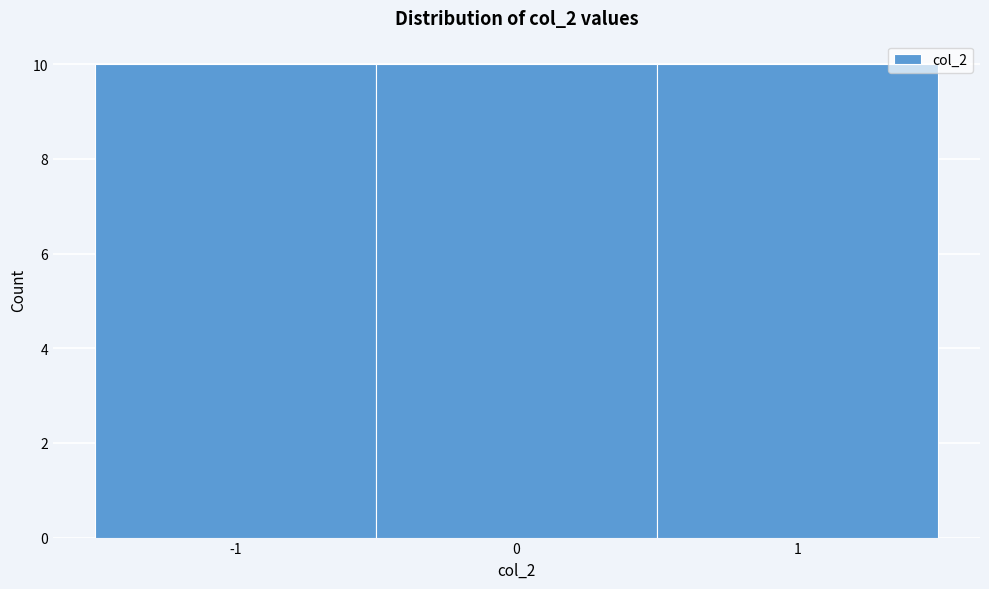

Reading left to right, transcribe this chart: for each bar, give the range it covers on the x-axis and its height. The values are not printed on the chart, so give them approximately, as read against the axis.

-1.5 to -0.5: 10
-0.5 to 0.5: 10
0.5 to 1.5: 10